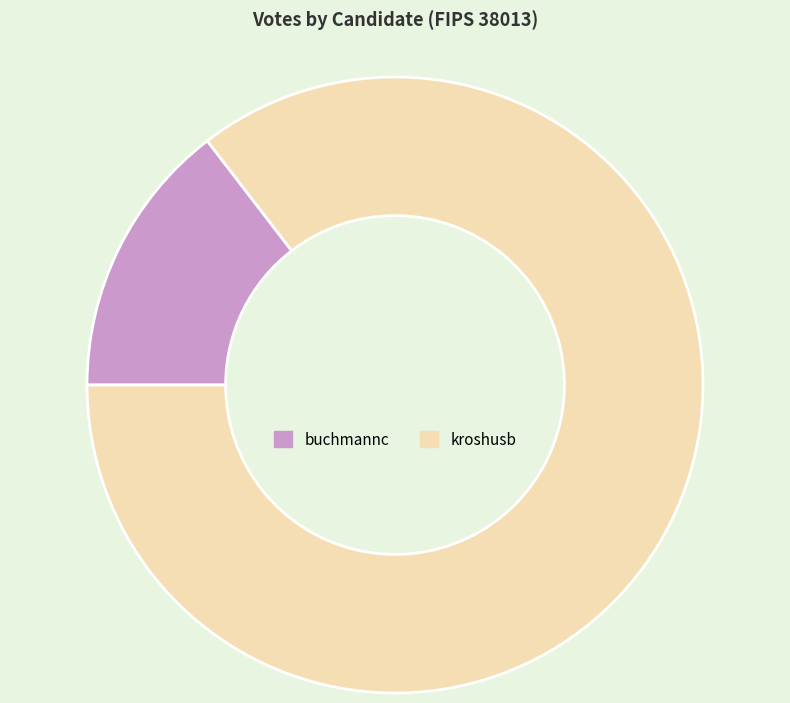

Is kroshusb the majority of the pie?

Yes